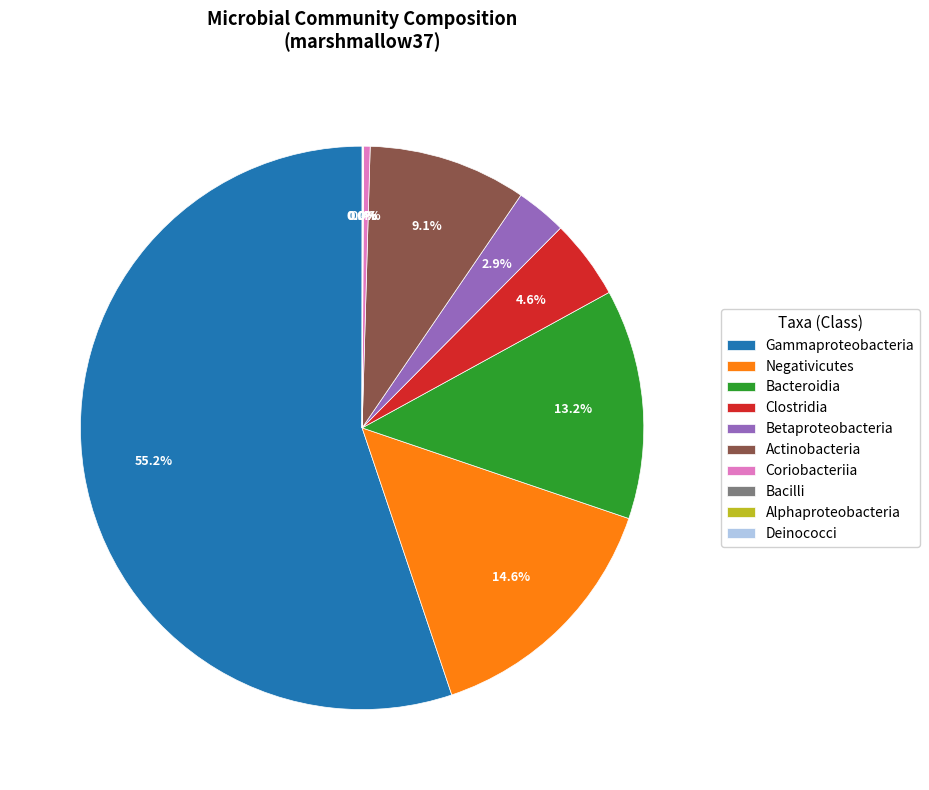

Does Betaproteobacteria represent more than half of the total?

No